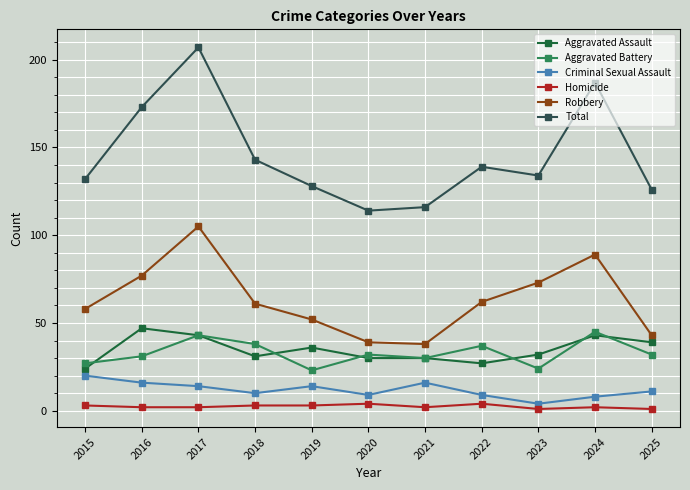

What is the maximum value shown in the chart?

207